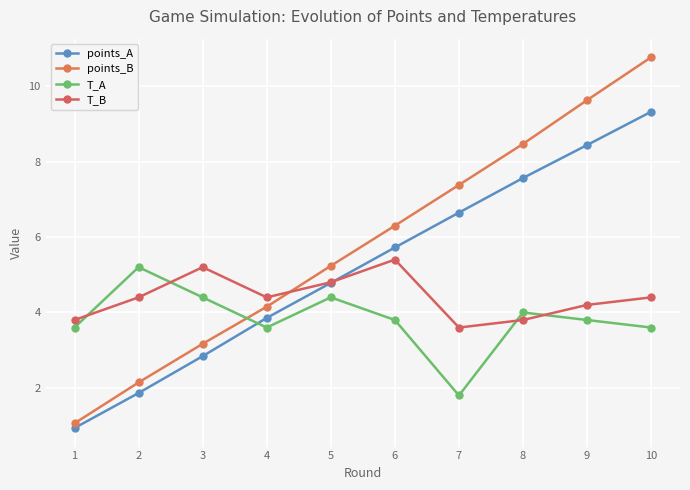

At how many categories does at least one series exceed 7?

4